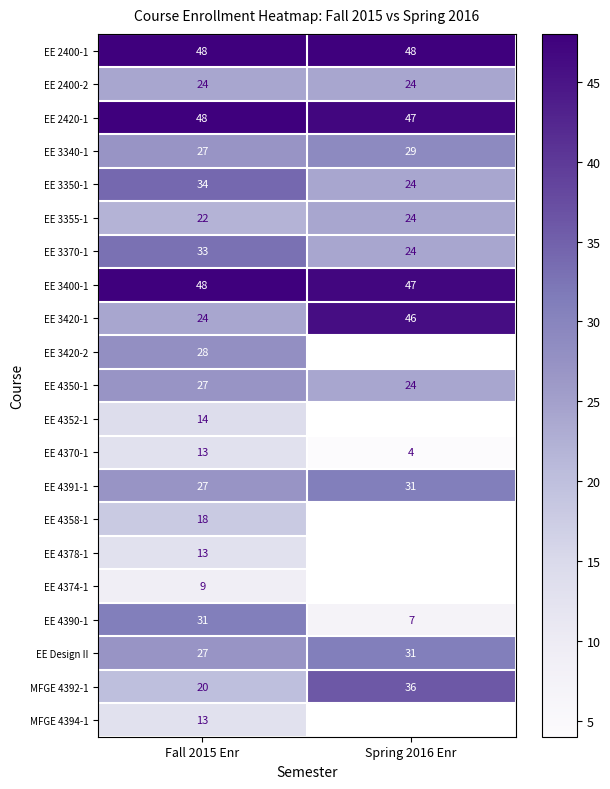

What is the lowest value of the EE 3400-1 series?

47